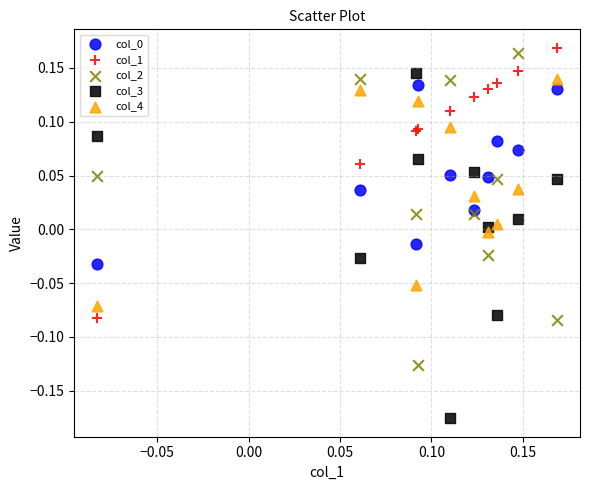

Which series has the largest Y range (max minus min)?

col_3